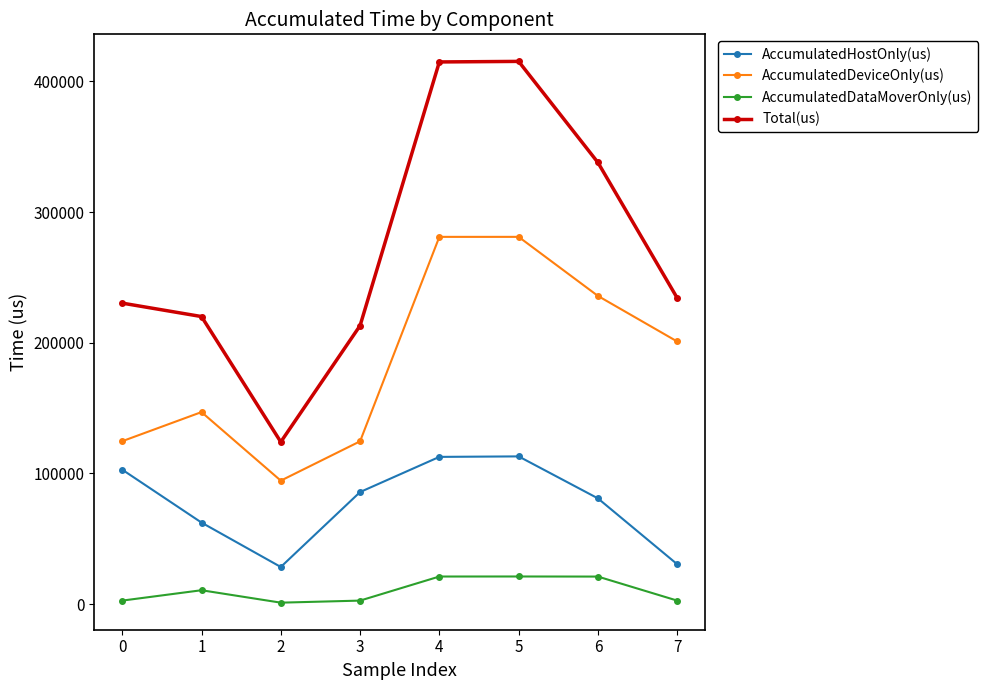

At which category does AccumulatedDataMoverOnly(us) reach its first local peak?

1